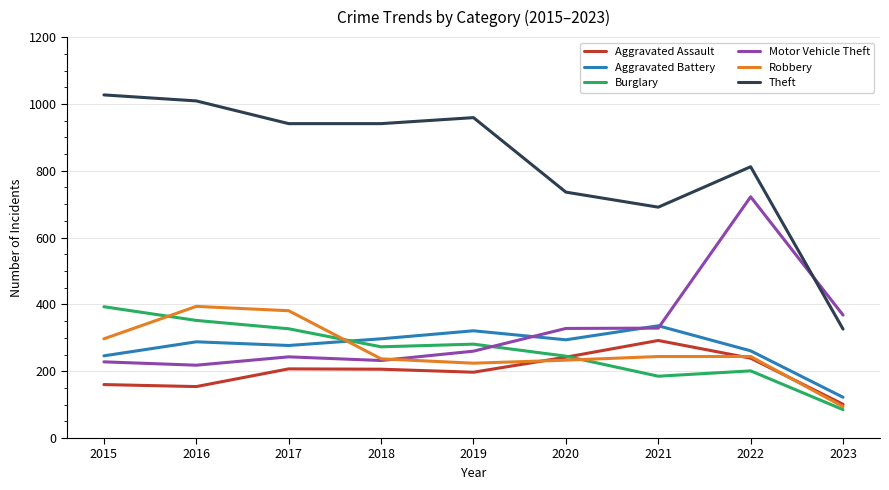

The value of Robbery at 2020 is 233. True or false?

True